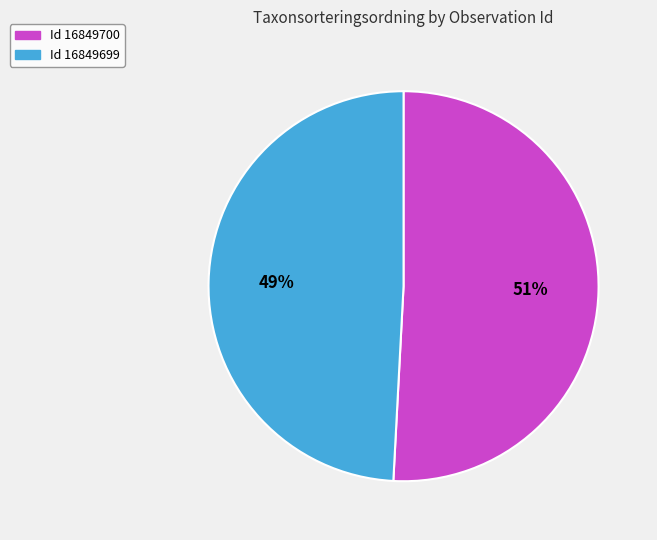

How many slices are in this pie chart?

2